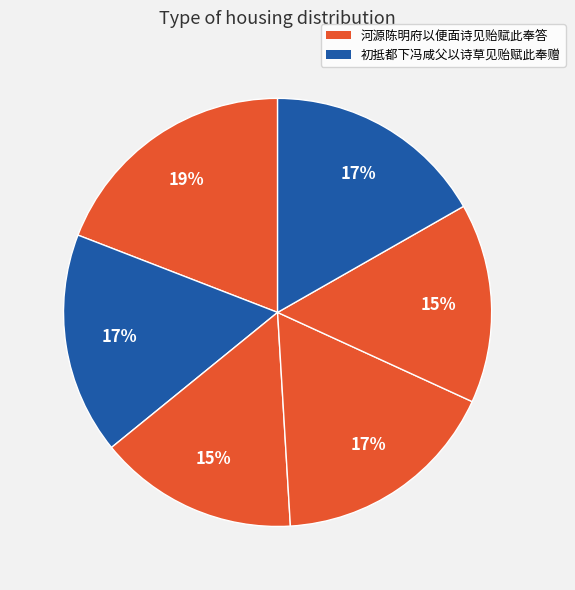

How many slices are in this pie chart?

6